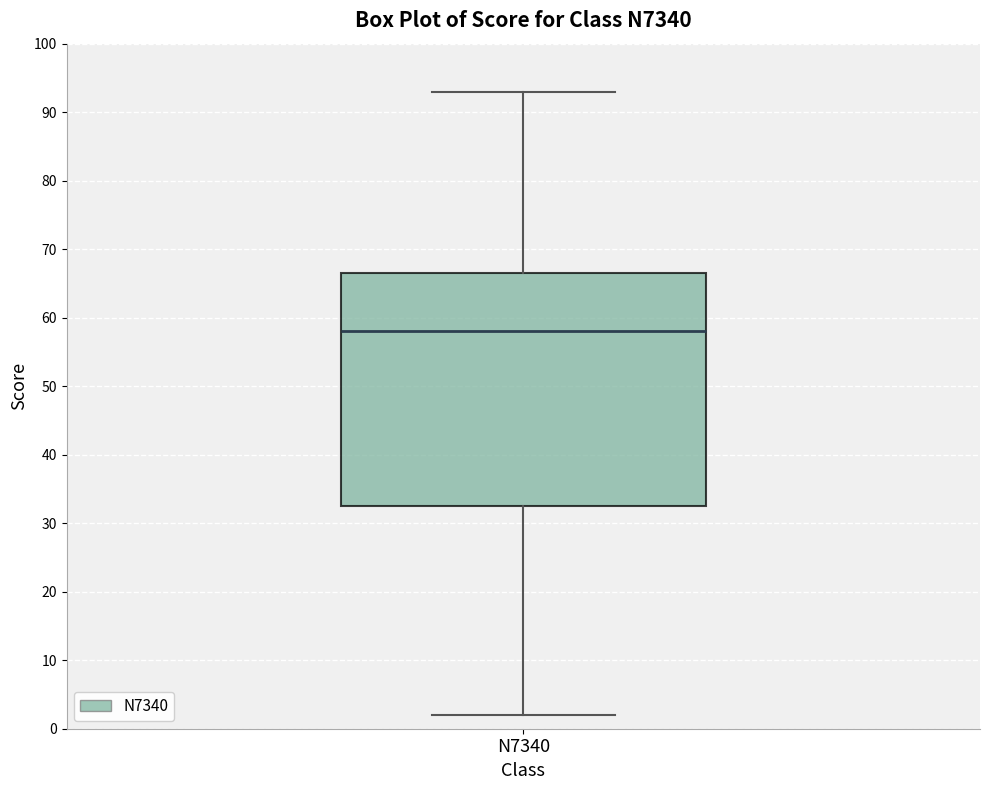

Where does the lower whisker of the box for N7340 end on the y-axis? The values are not printed on the chart, so give them approximately, as read against the axis.

2